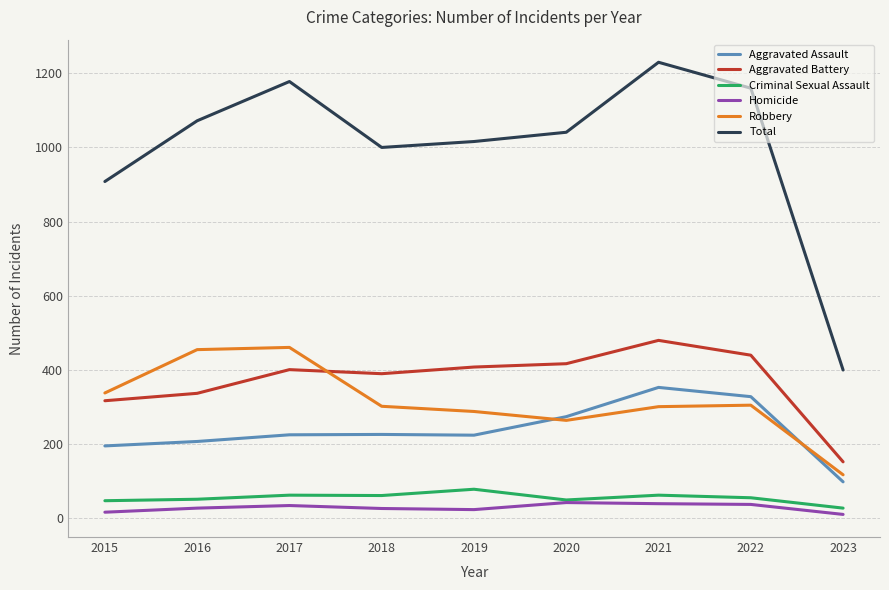

How many interior local valleys does the Robbery series have?

1